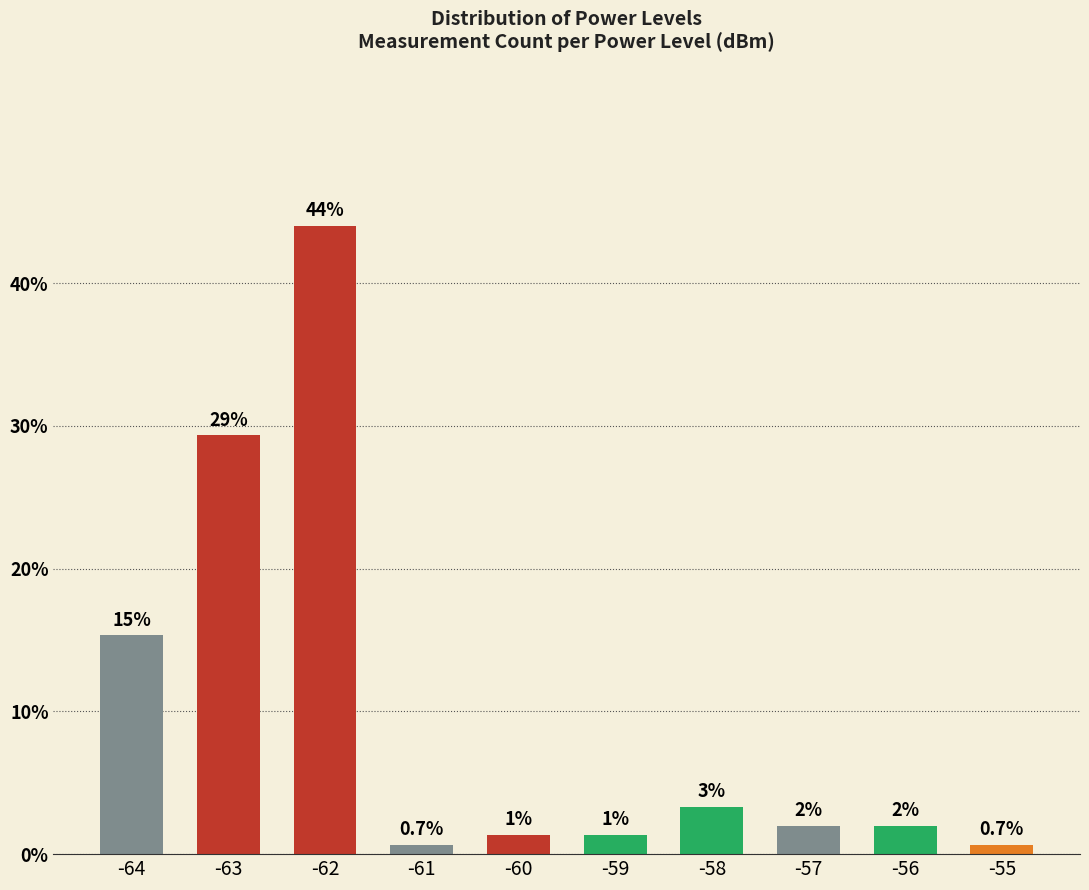

Between -60 and -57, which is larger?

-57